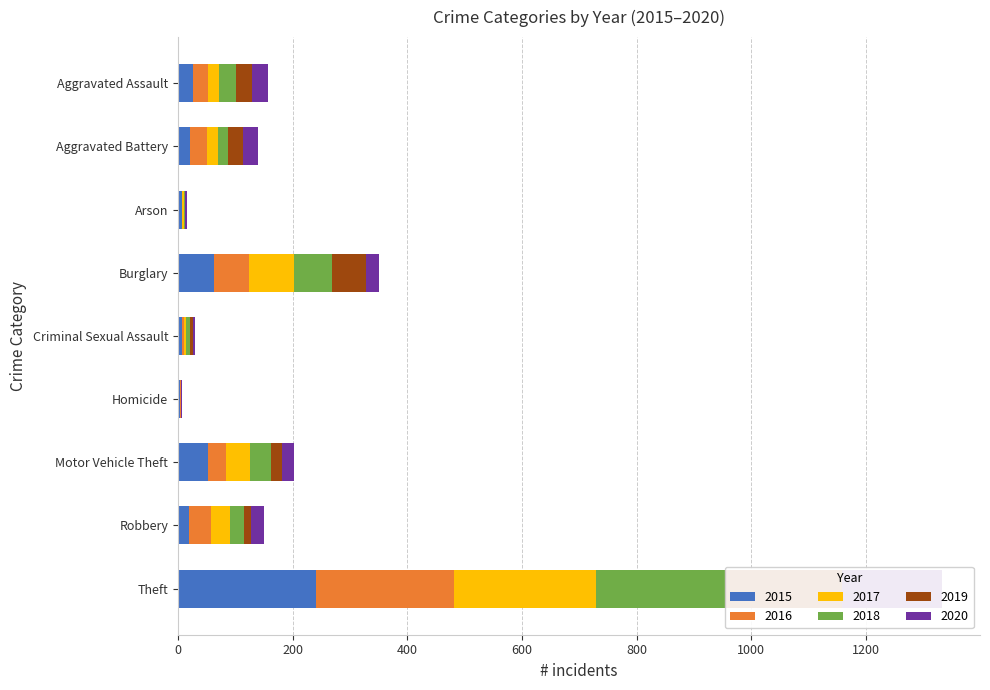

At which category does the chart reach its peak across all series?

Theft